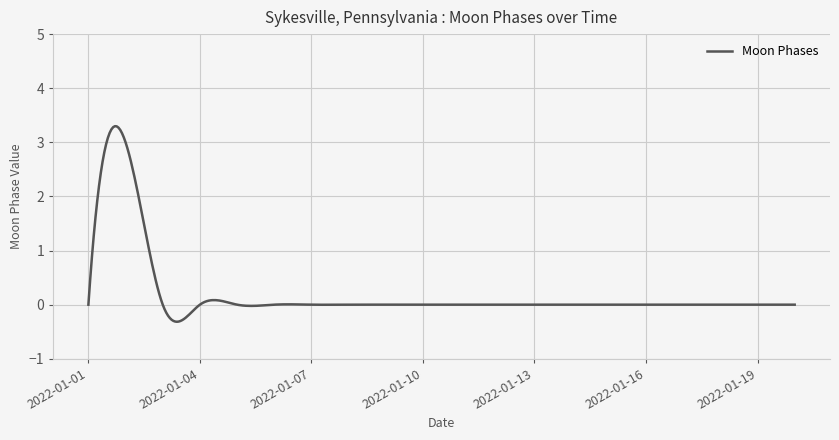

Does the chart have visible grid lines?

Yes